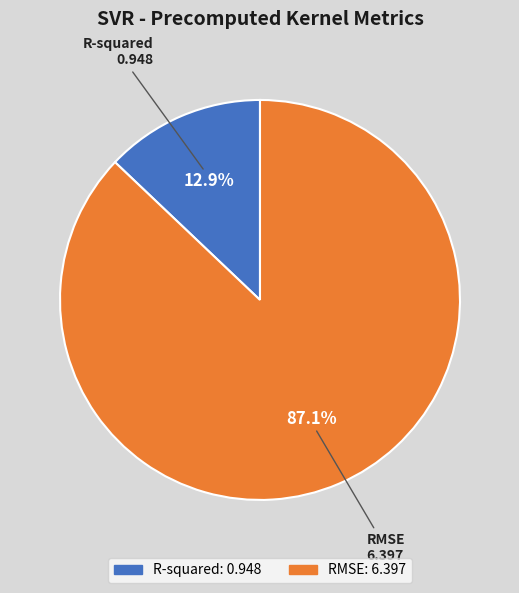

Which category has the smallest portion of the pie?

R-squared